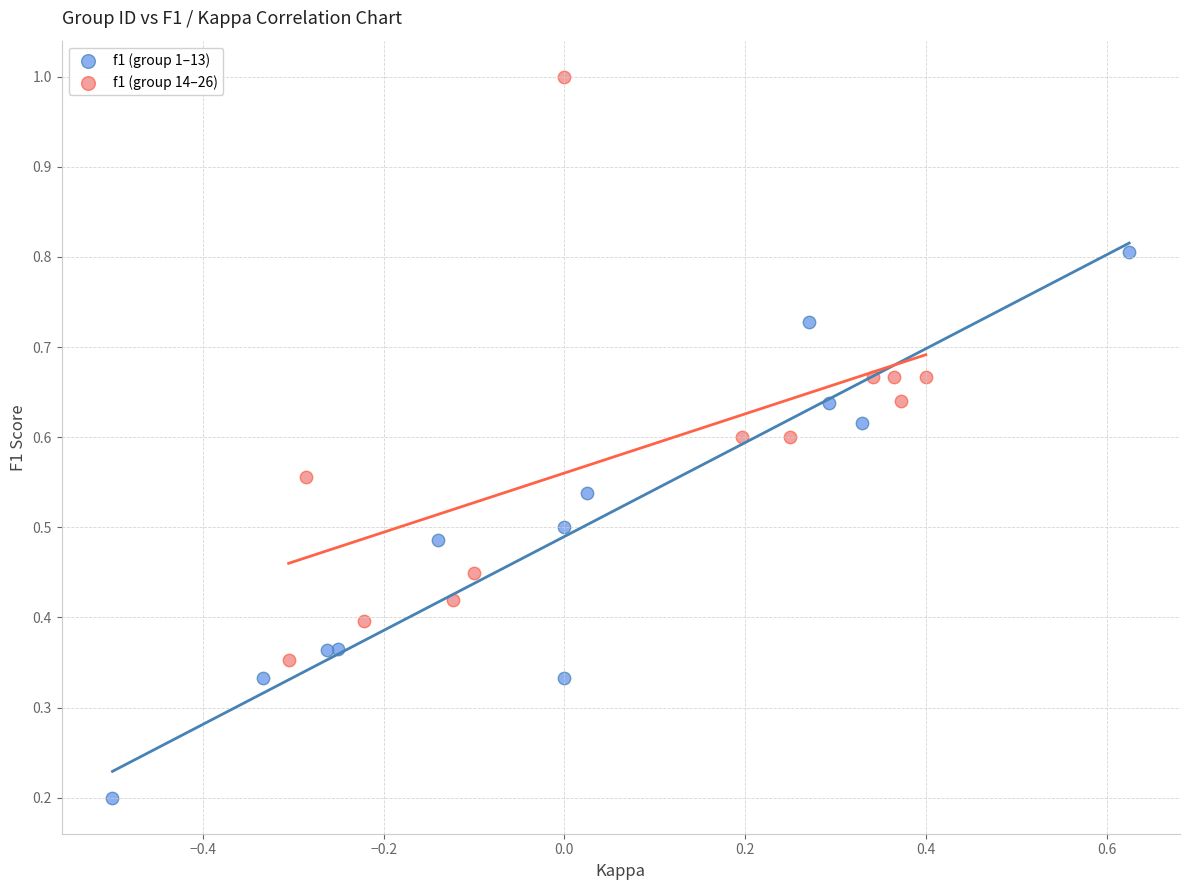

Which series contains the lowest Y value?

f1 (group 1–13)